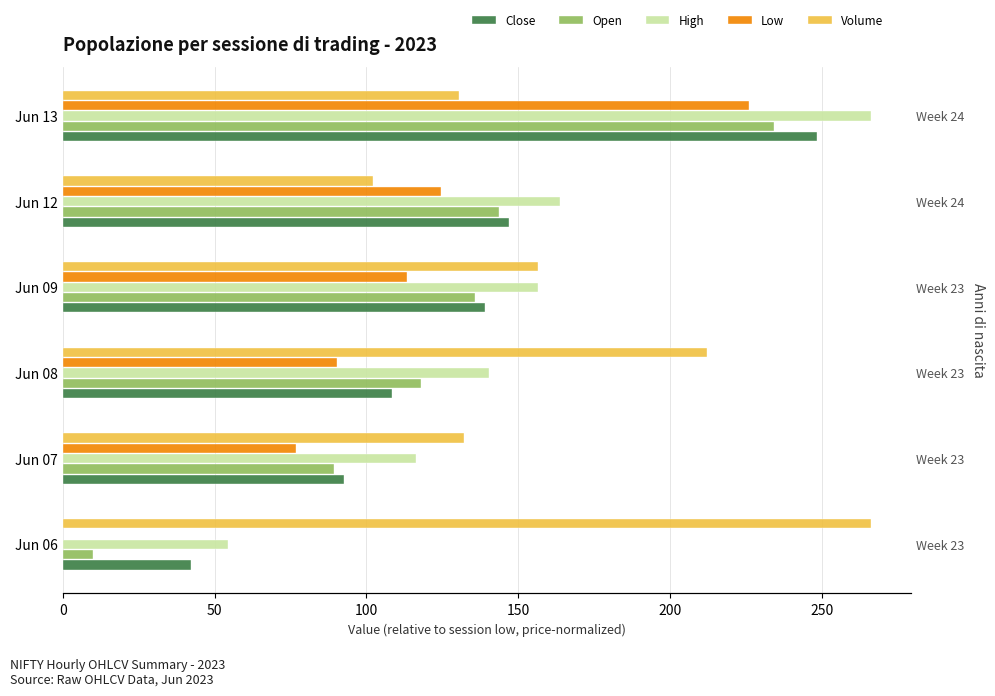

What is the difference between the highest and lowest values at Jun 13?

135.4